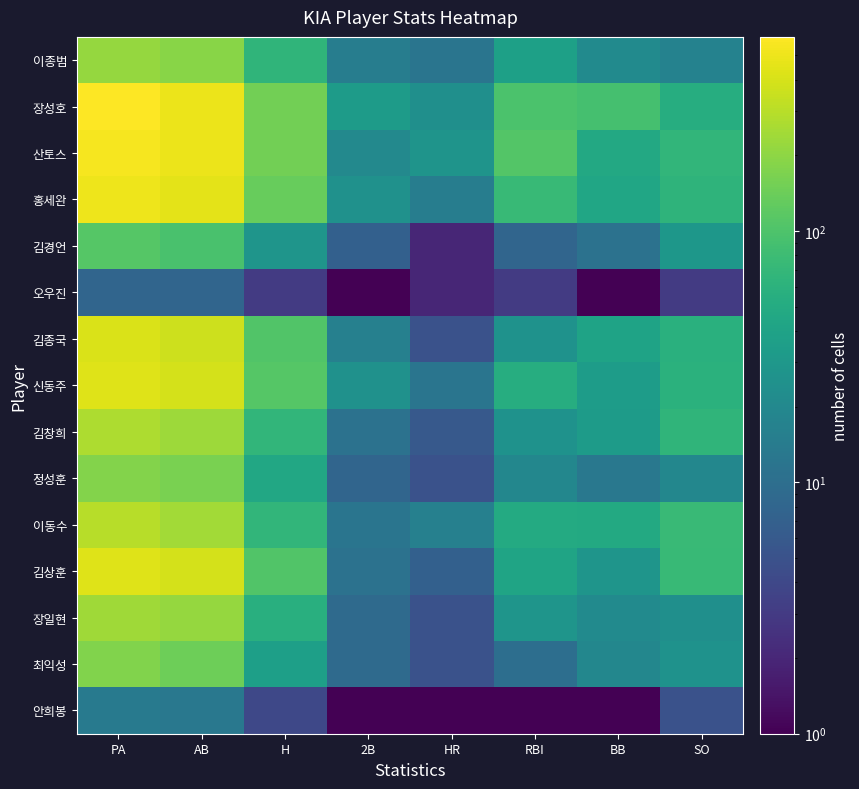

What is the difference between the highest and lowest values at BB?

90